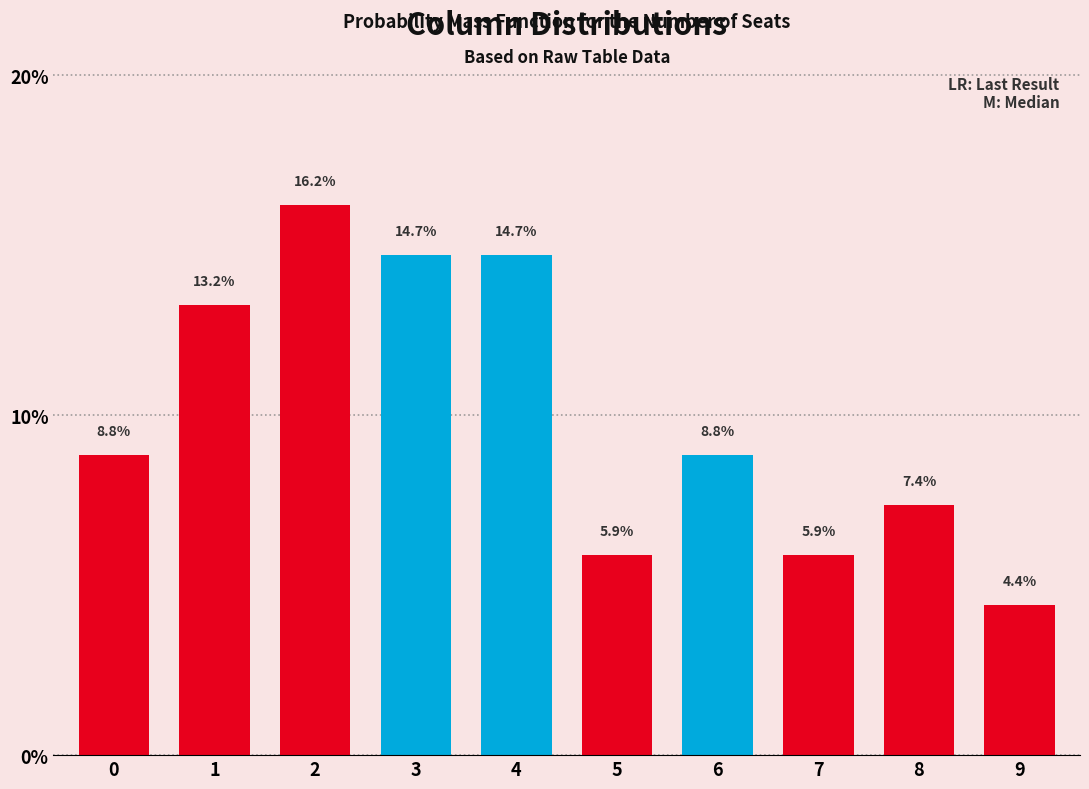

Read the value at 1.

13.2